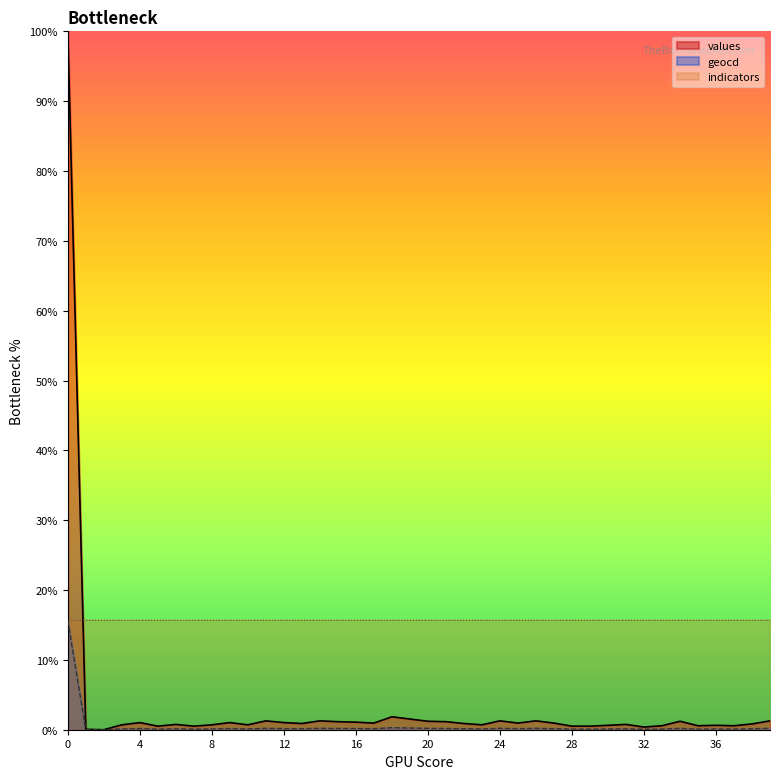

What are all the series names shown in the legend?

values, geocd, indicators